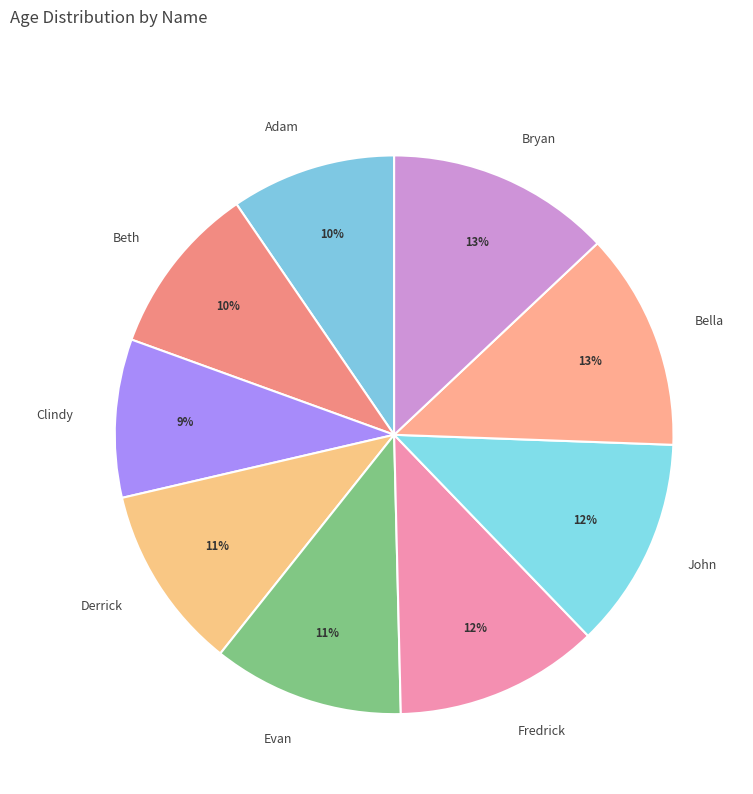

Is the sum of Beth and Derrick greater than half?

No